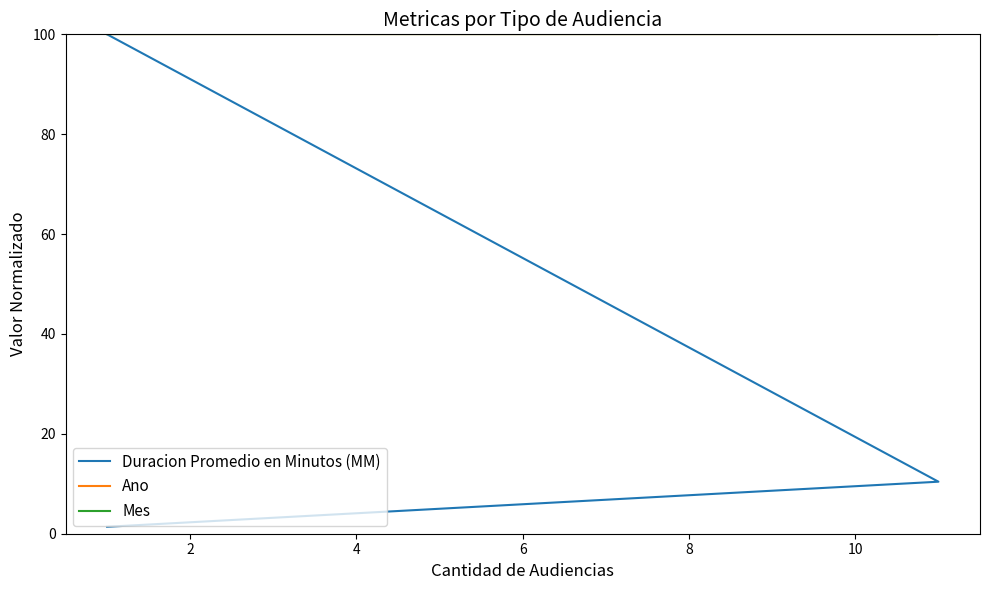

What is the smallest value displayed?

1.4